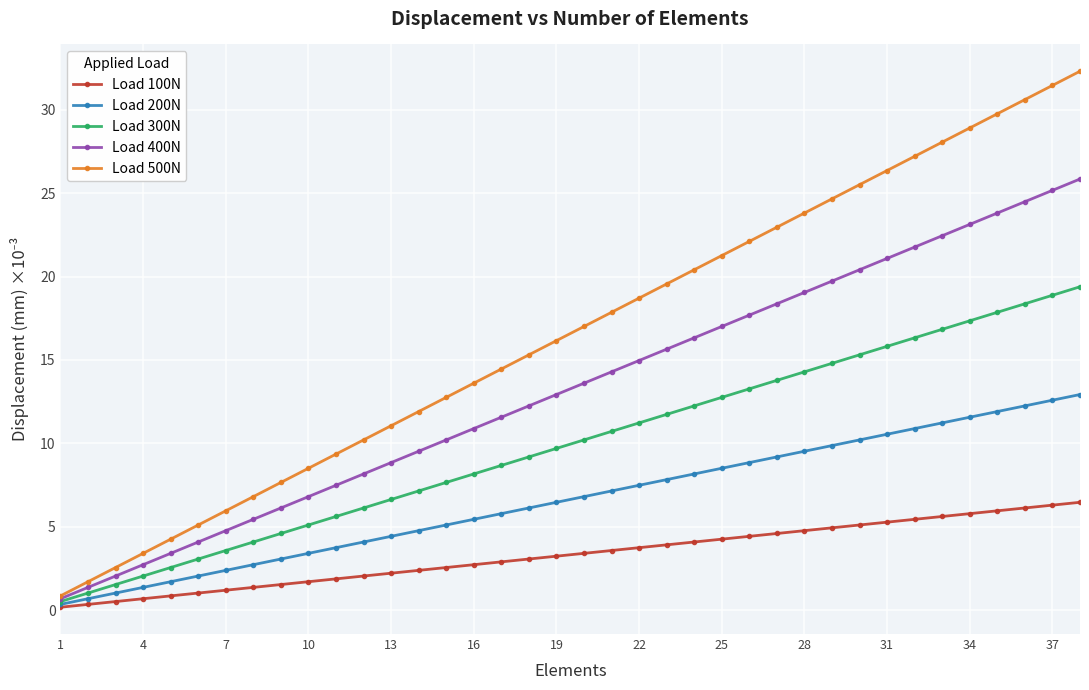

How many categories are shown in the chart?

38